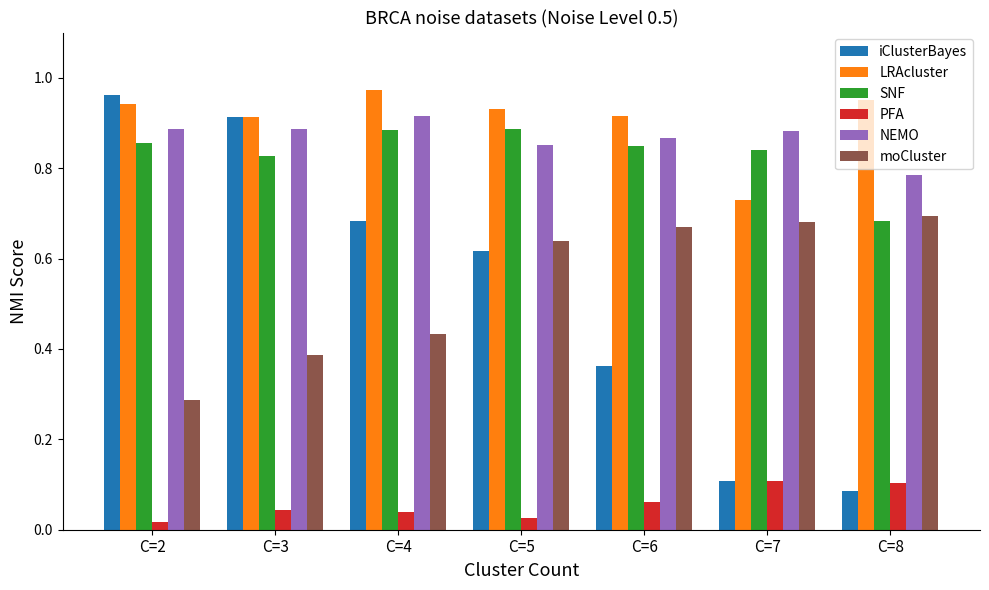

At how many categories does at least one series exceed 0?

7